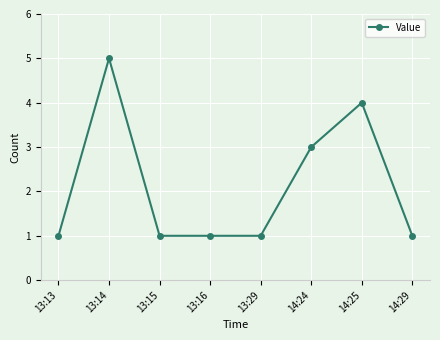

Which category has the highest value across all series?

13:14